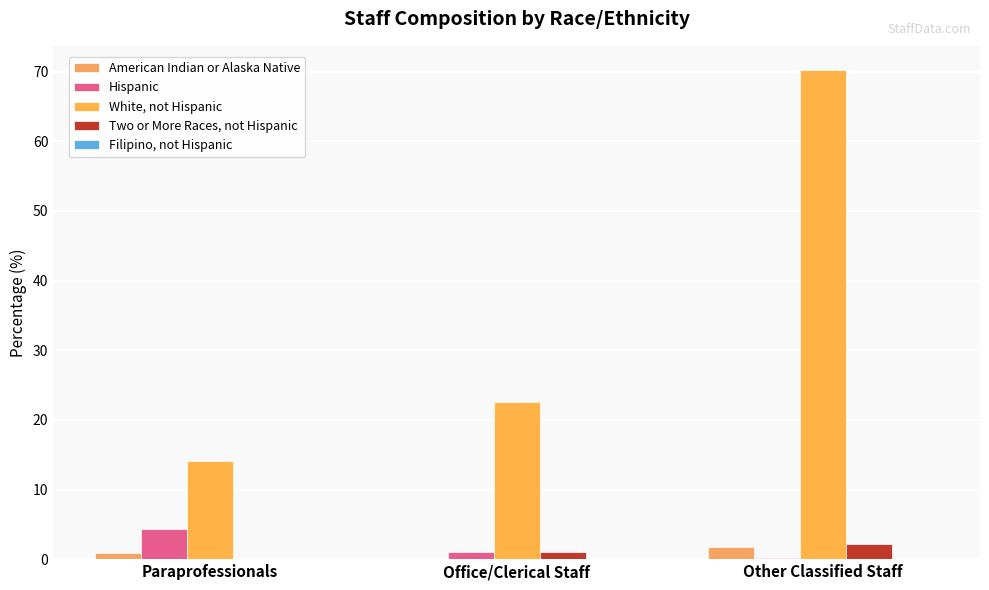

What is the label of the 1st bar from the left?

Paraprofessionals